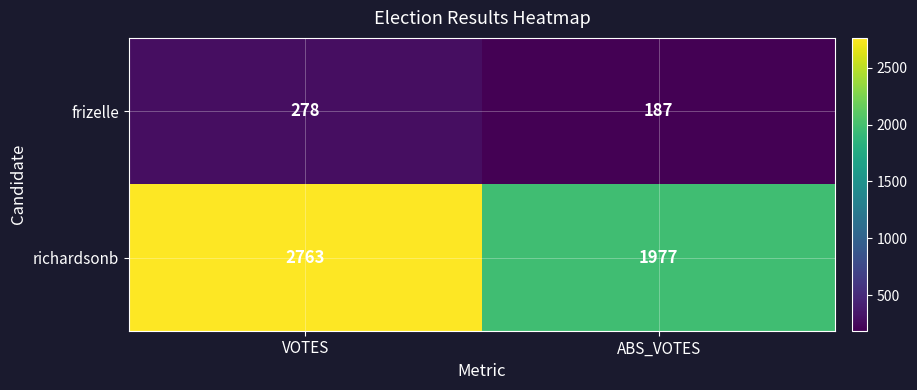

How many categories are shown in the chart?

2